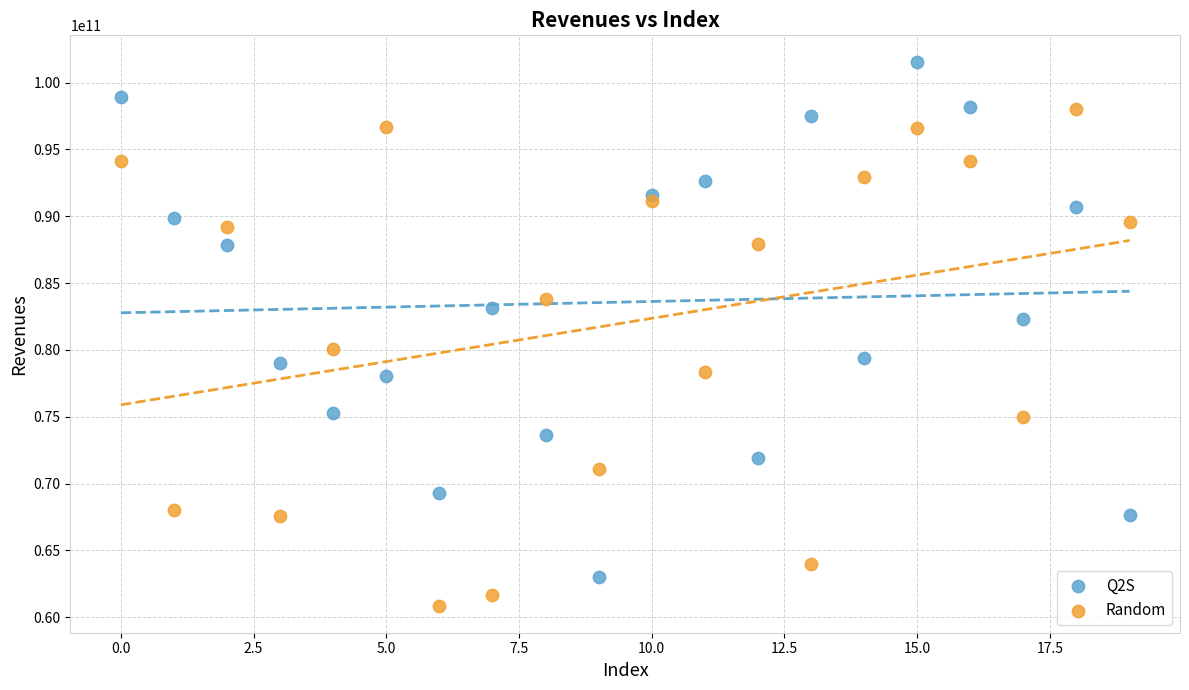

Which series contains the highest Y value?

Q2S